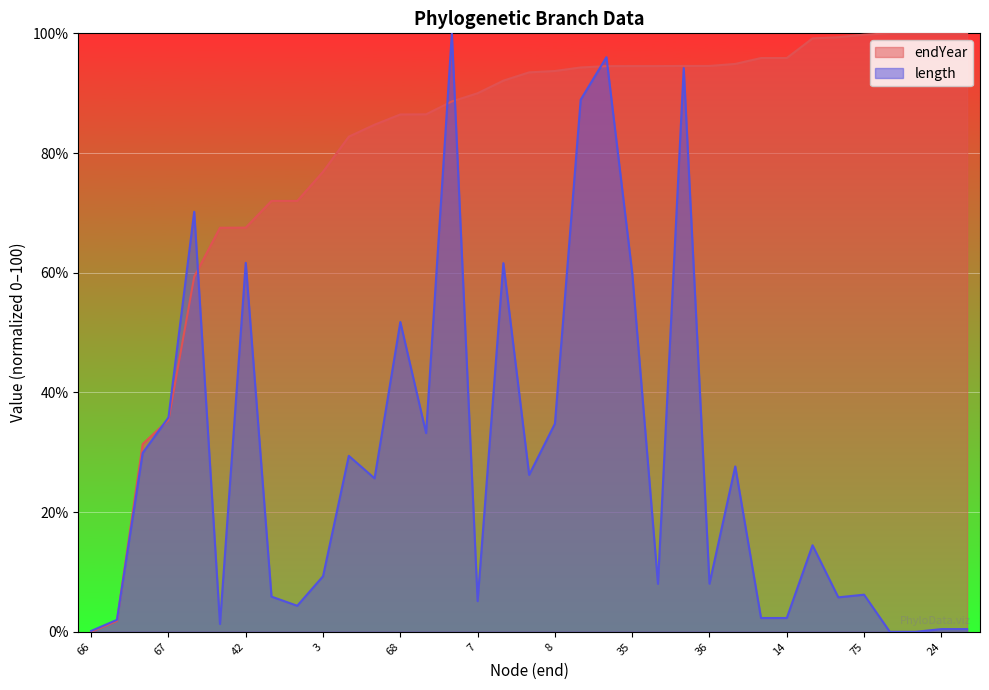

Which series has the largest range (max minus min)?

endYear